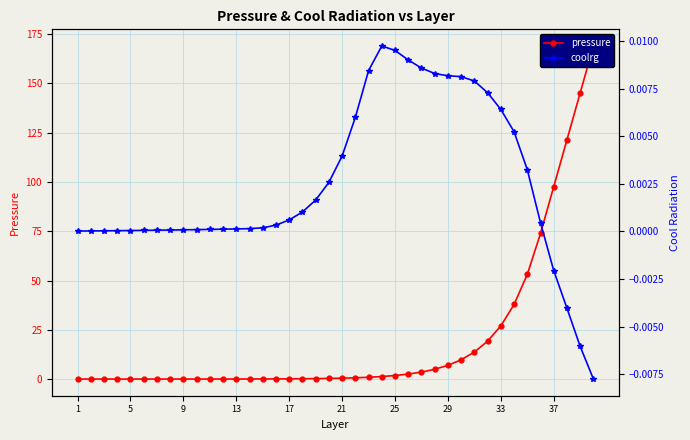

True or false: pressure and coolrg intersect in this chart.

False